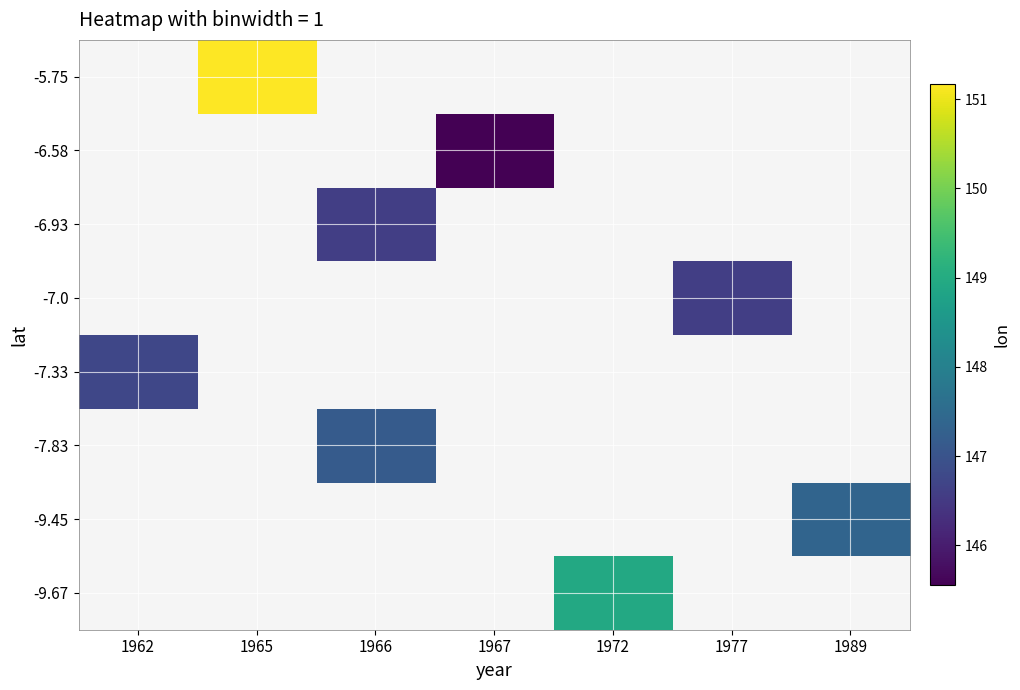

Is the value of -9.45 at 1977 greater than the value of -7.83 at 1989?

No